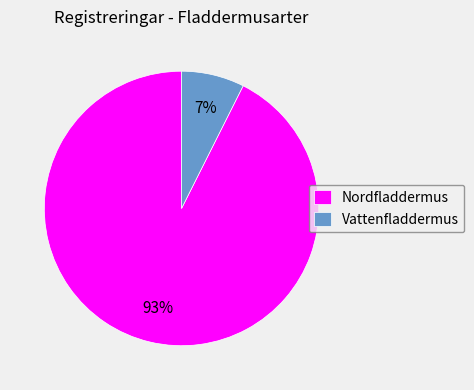

How many slices are in this pie chart?

2